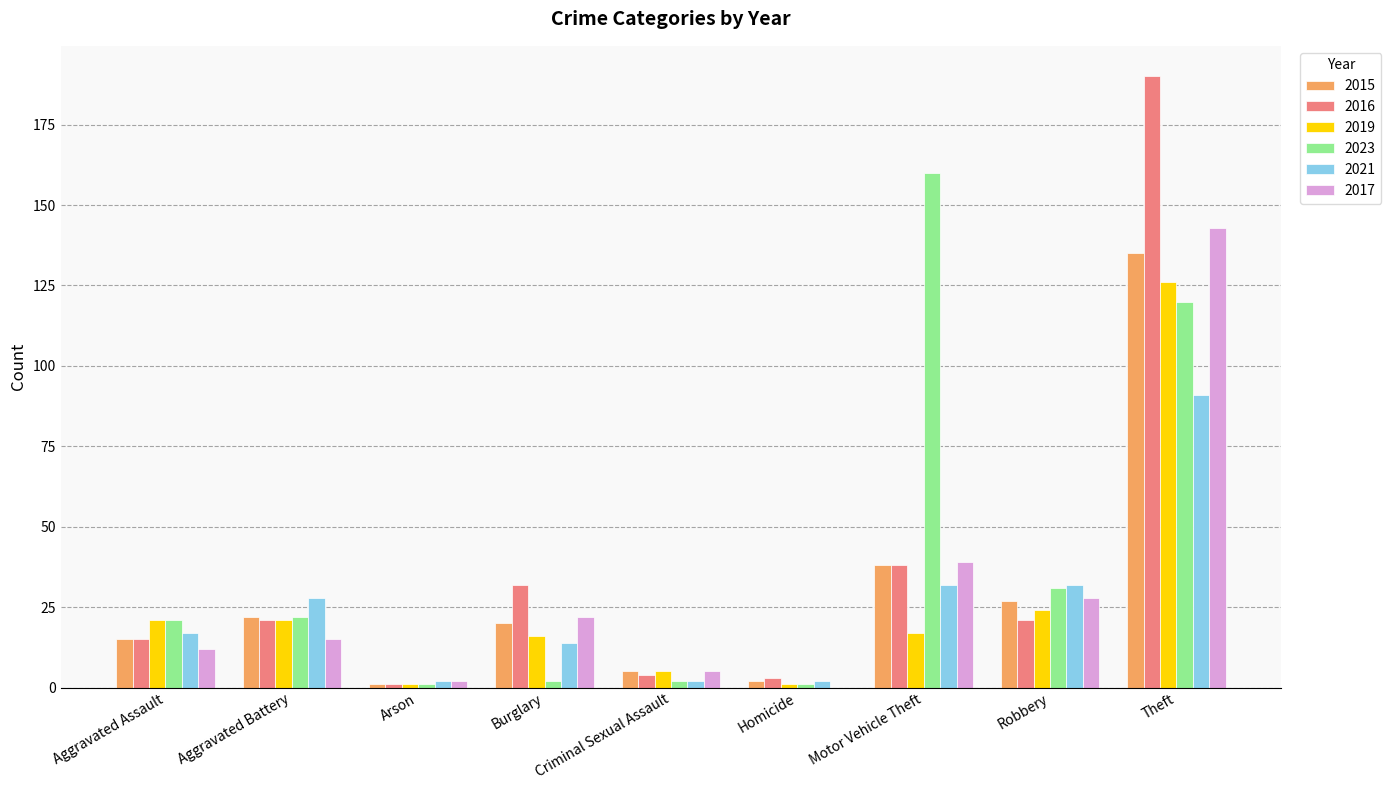

At which label is 2016 closest to 95?

Motor Vehicle Theft